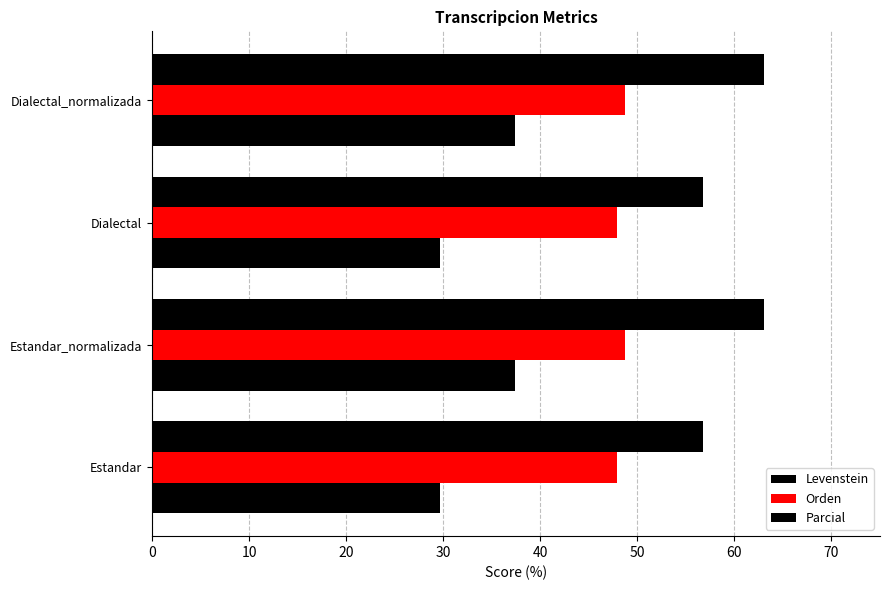

How many values in the Levenstein series are below 37?

2